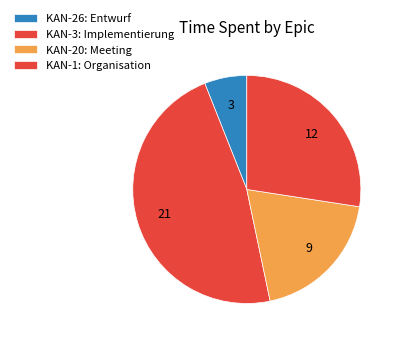

How many segments does this pie chart have?

4